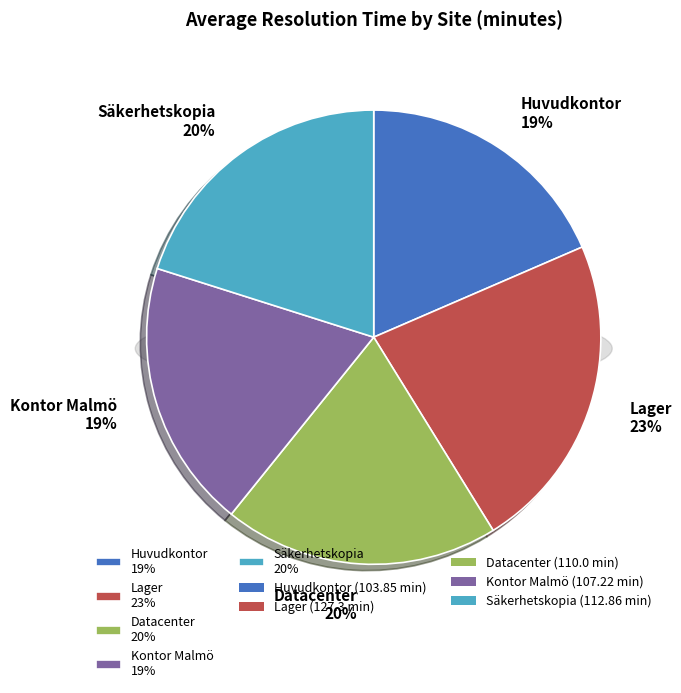

What percentage is NOT represented by Datacenter?

80.4%